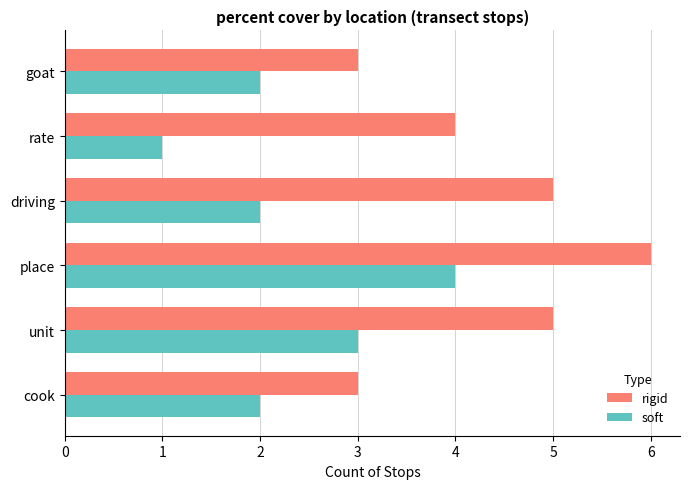

How many categories are shown in the chart?

6